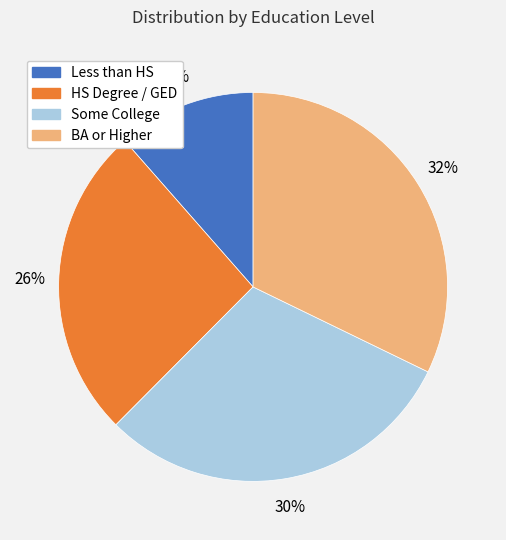

Combined, do BA or Higher and Less than HS account for over 50%?

No